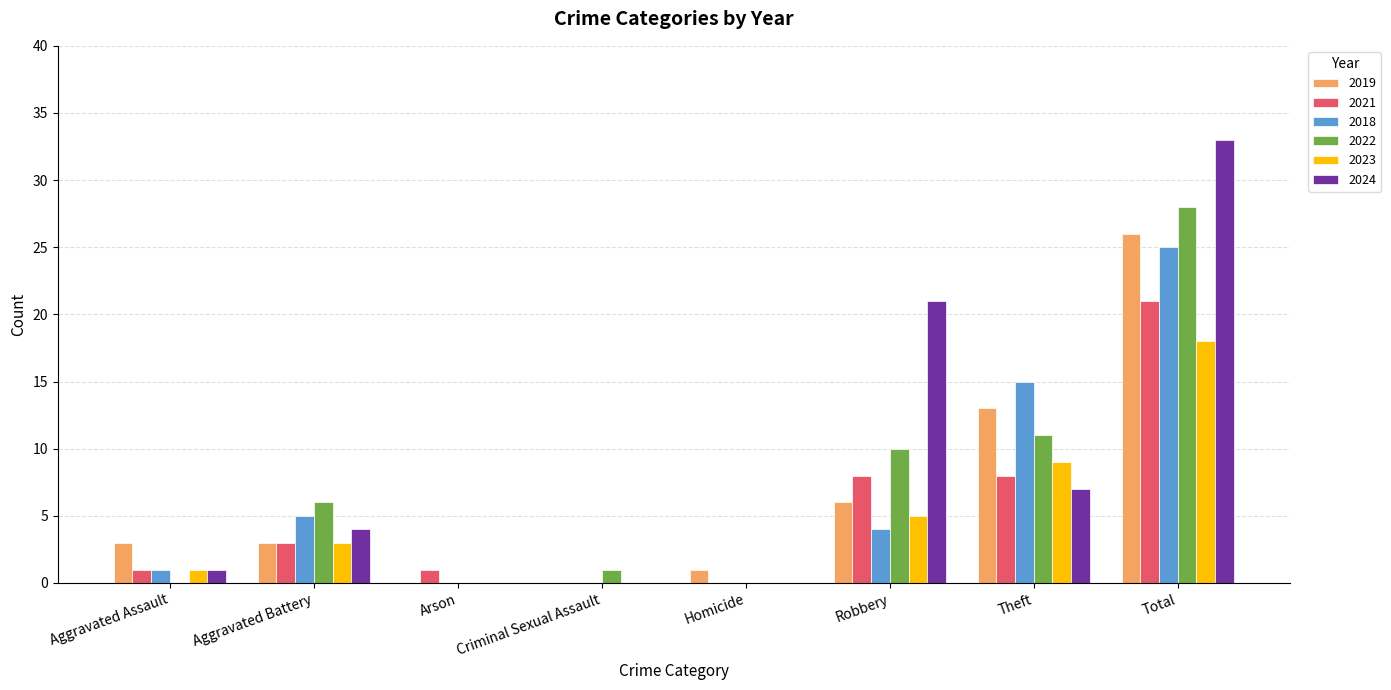

Are the bars horizontal?

No